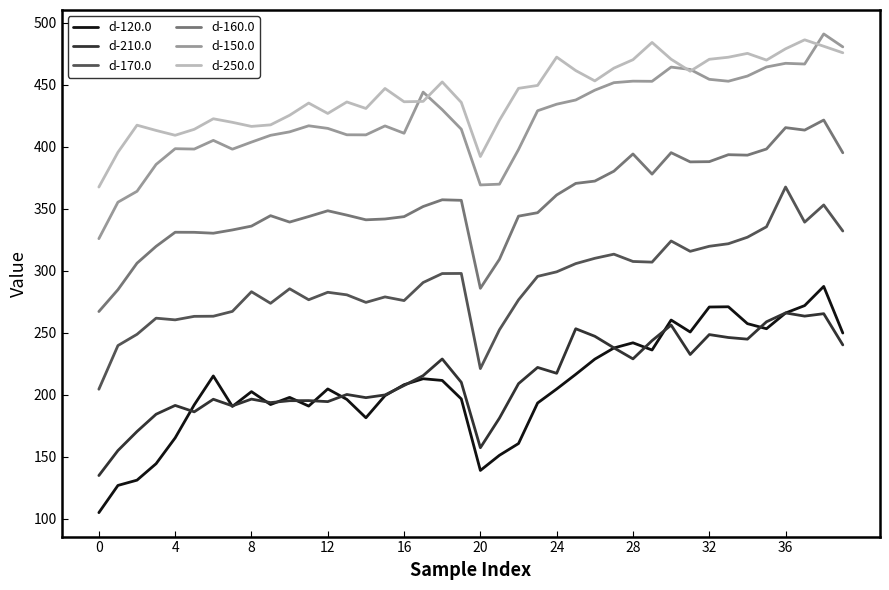

True or false: d-120.0 has more than 0 points higher than both neighbors.

True